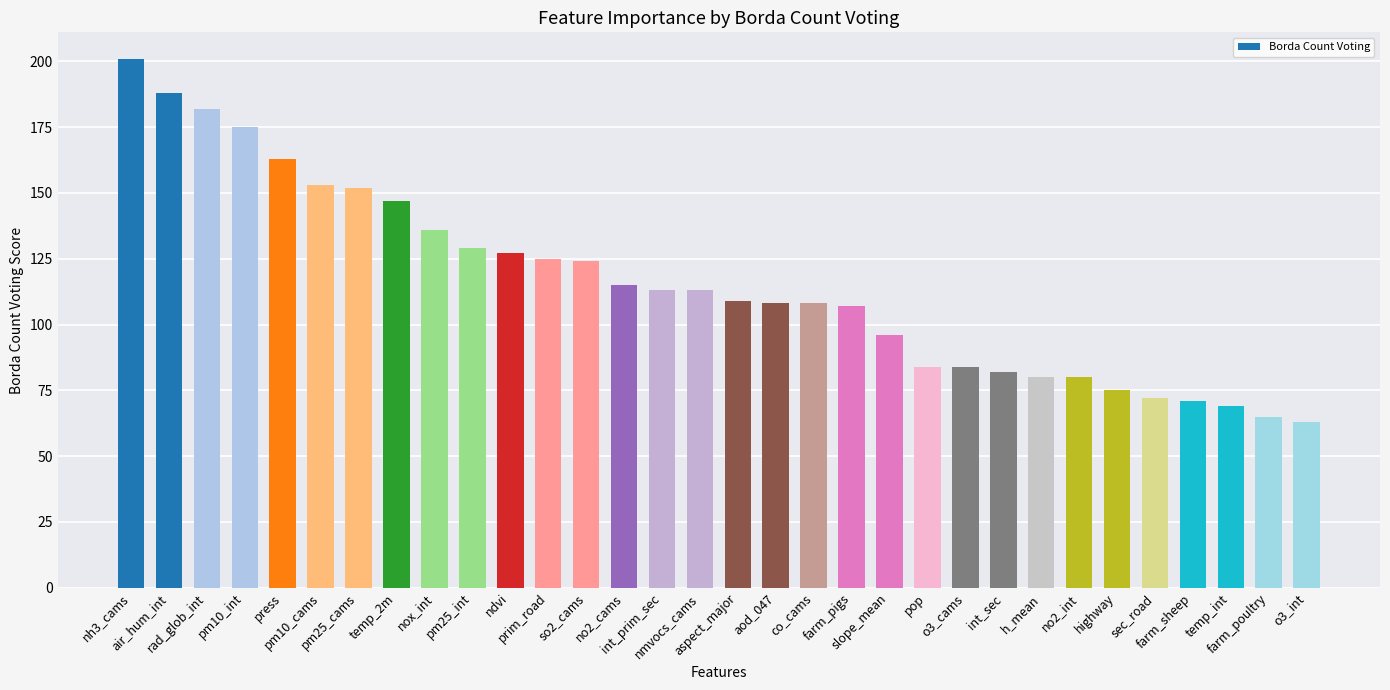

How many values are below 113?

16